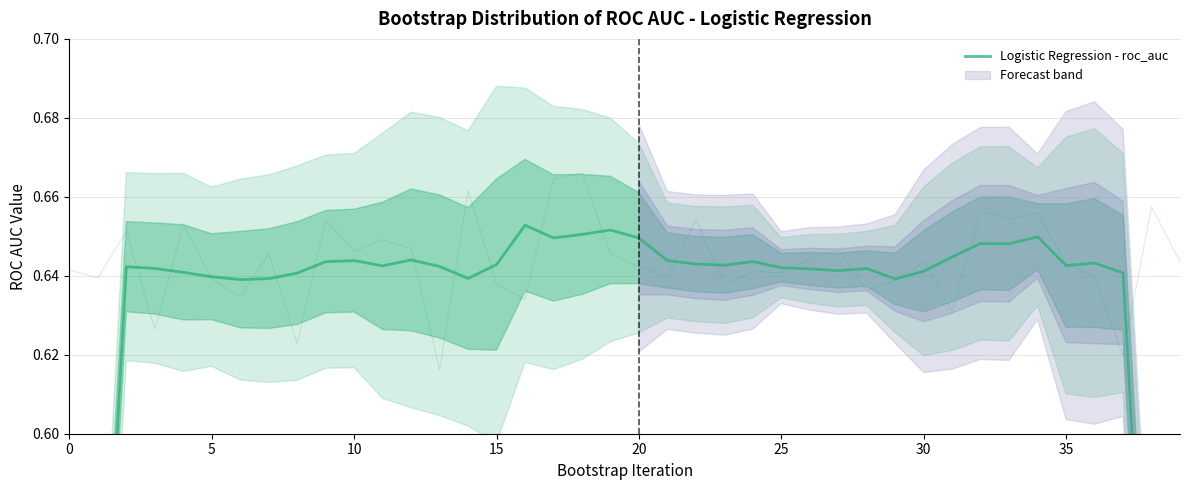

The chart shows a value of 0.3 at 10. True or false?

False